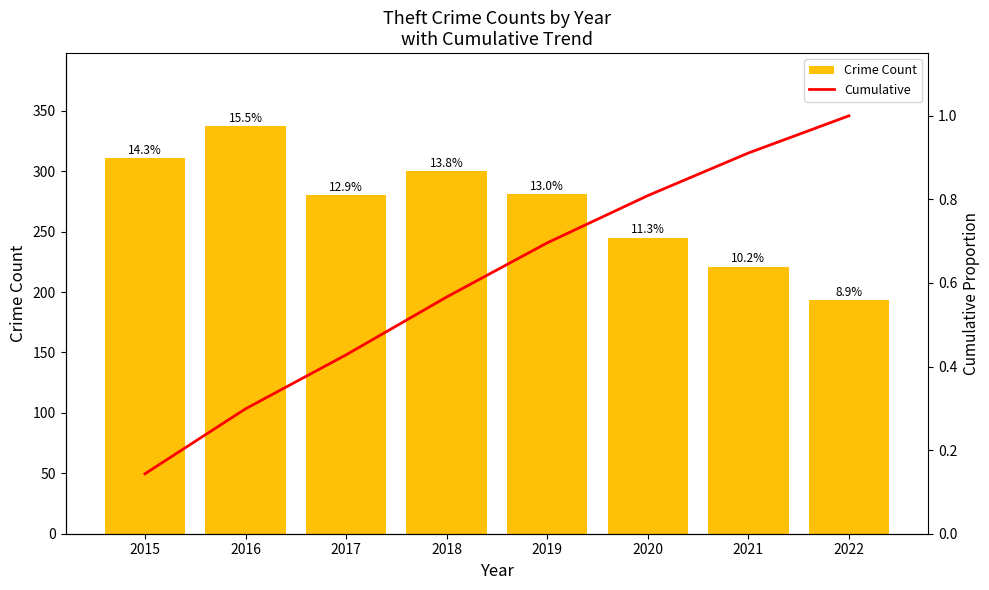

List the labels in order of Crime Count value, largest first.

2016, 2015, 2018, 2019, 2017, 2020, 2021, 2022